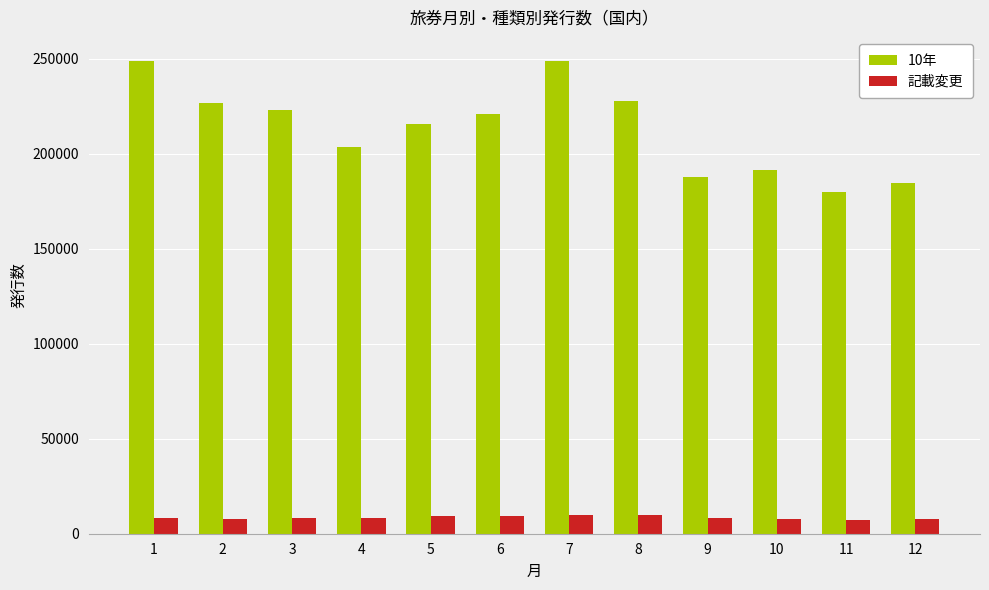

The value of 記載変更 at 12 is 7914. True or false?

True